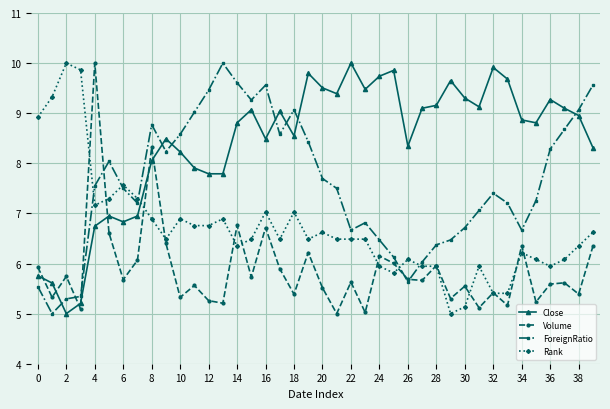

How many intersections are there between Close and Rank?

1